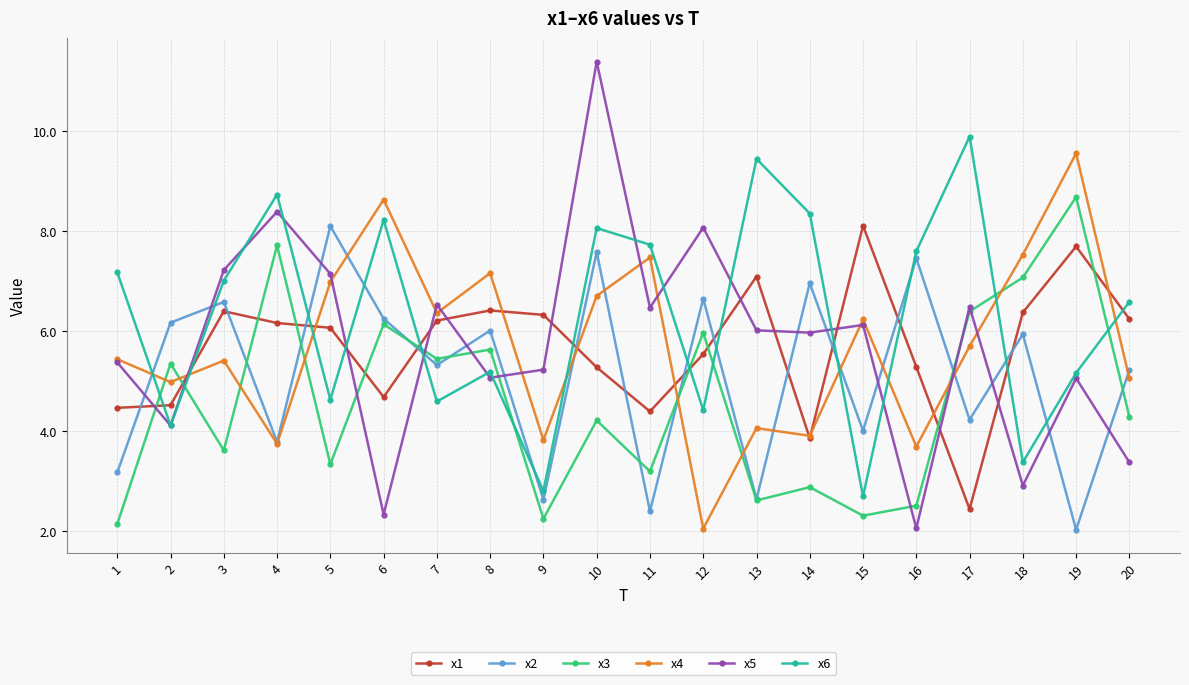

The x1 series shows 3.5 at 3. True or false?

False